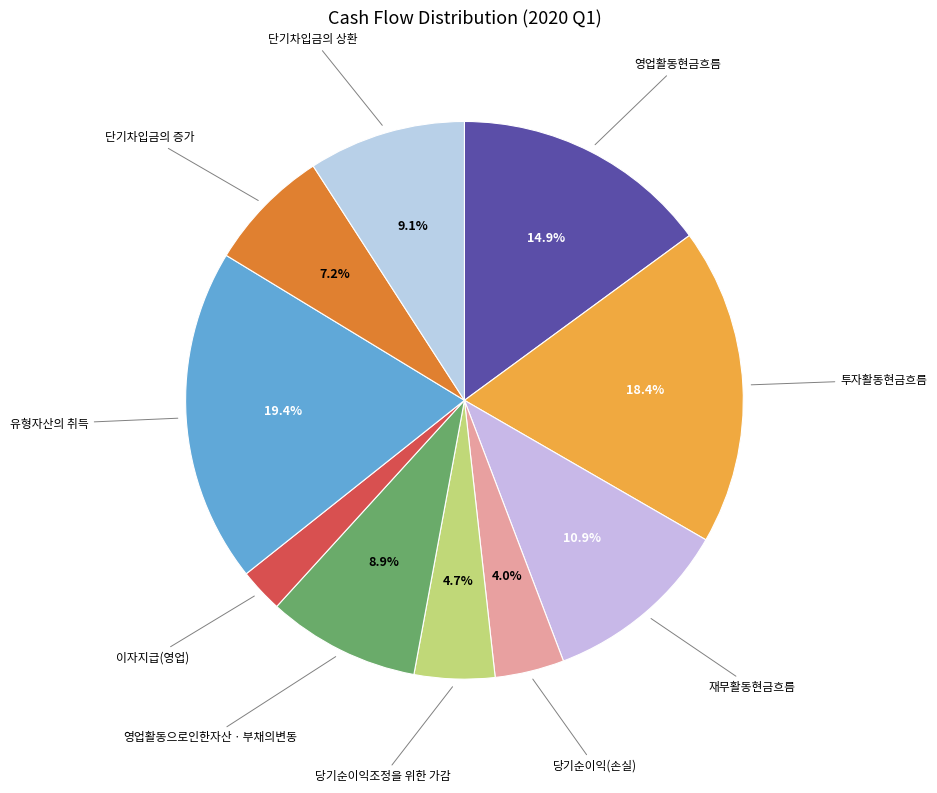

How many segments does this pie chart have?

10